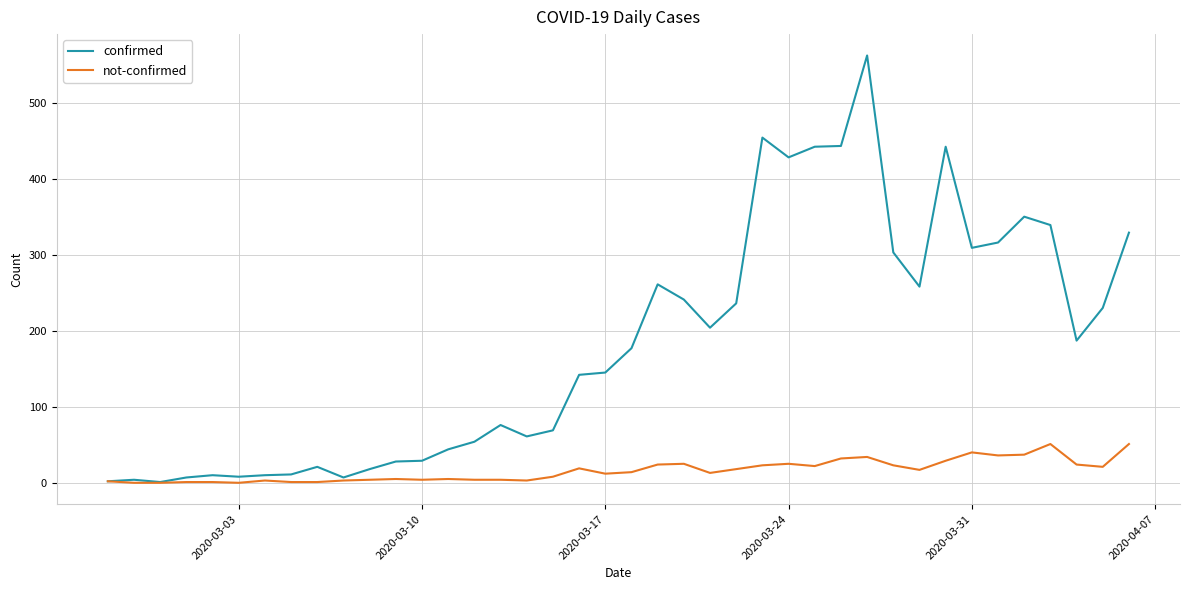

Count the number of categories in the chart.

40